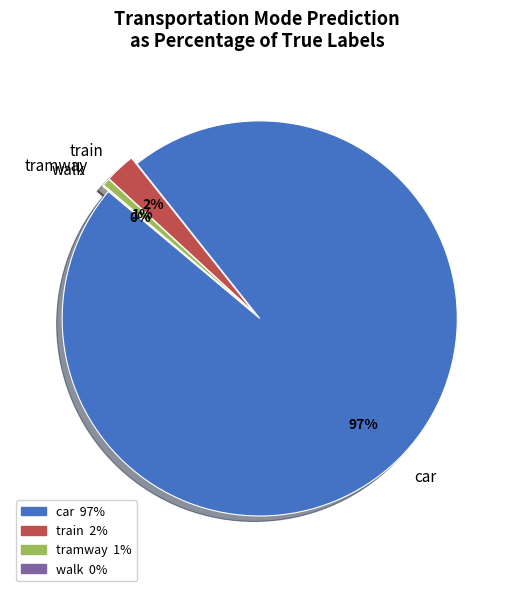

What is the largest slice in the pie chart?

car